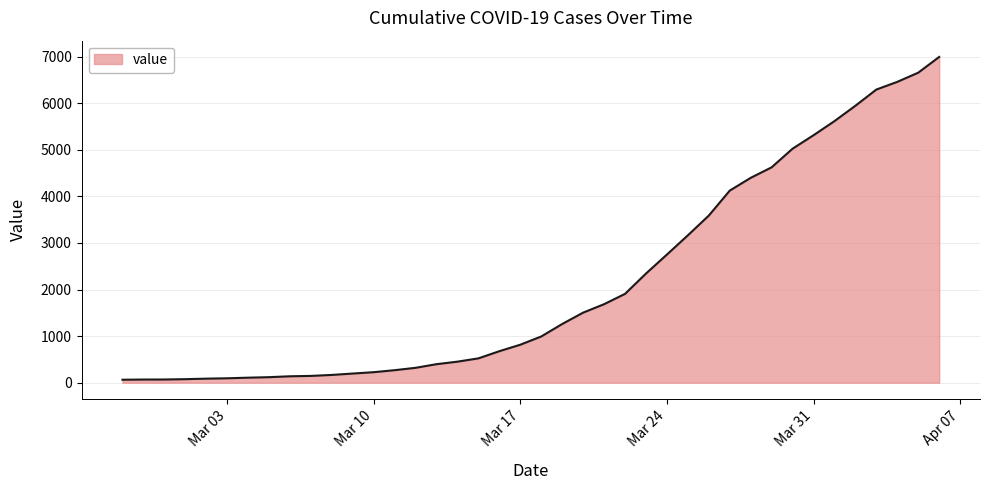

What is the greatest value displayed?

6995